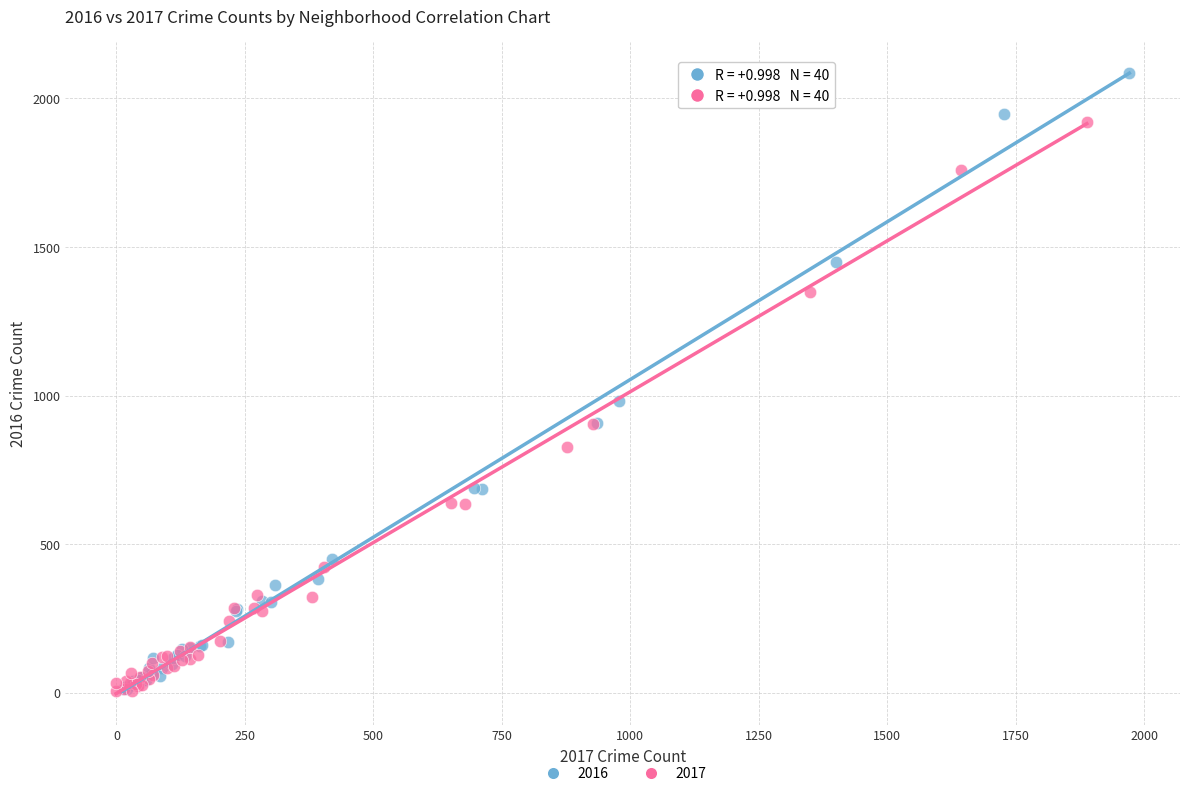

Which series contains the highest Y value?

2016